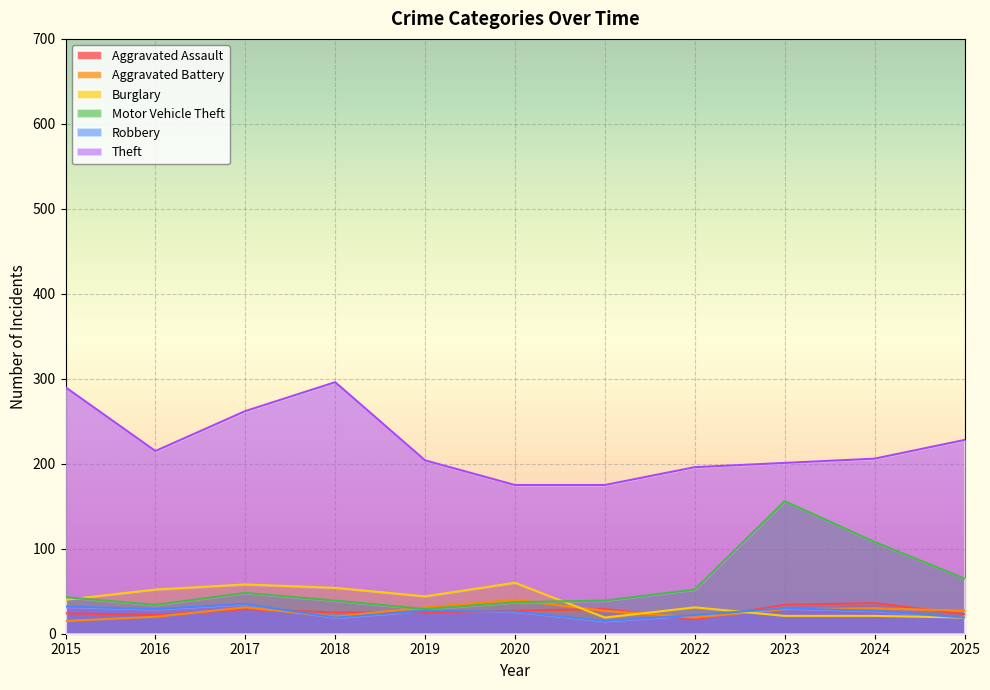

True or false: Theft and Motor Vehicle Theft cross at least once.

False